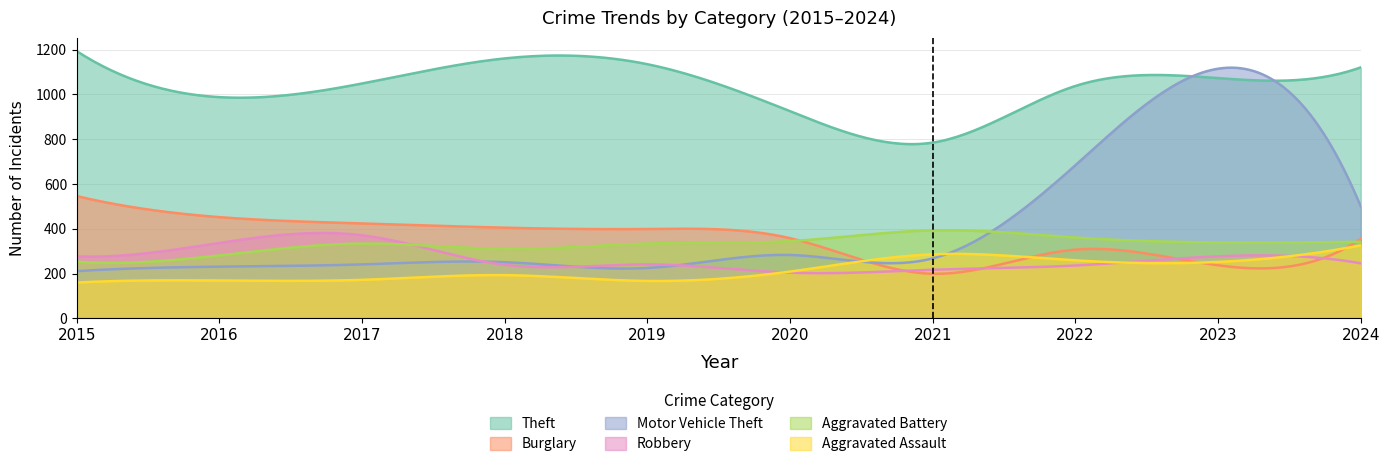

Which category has the highest value across all series?

2015